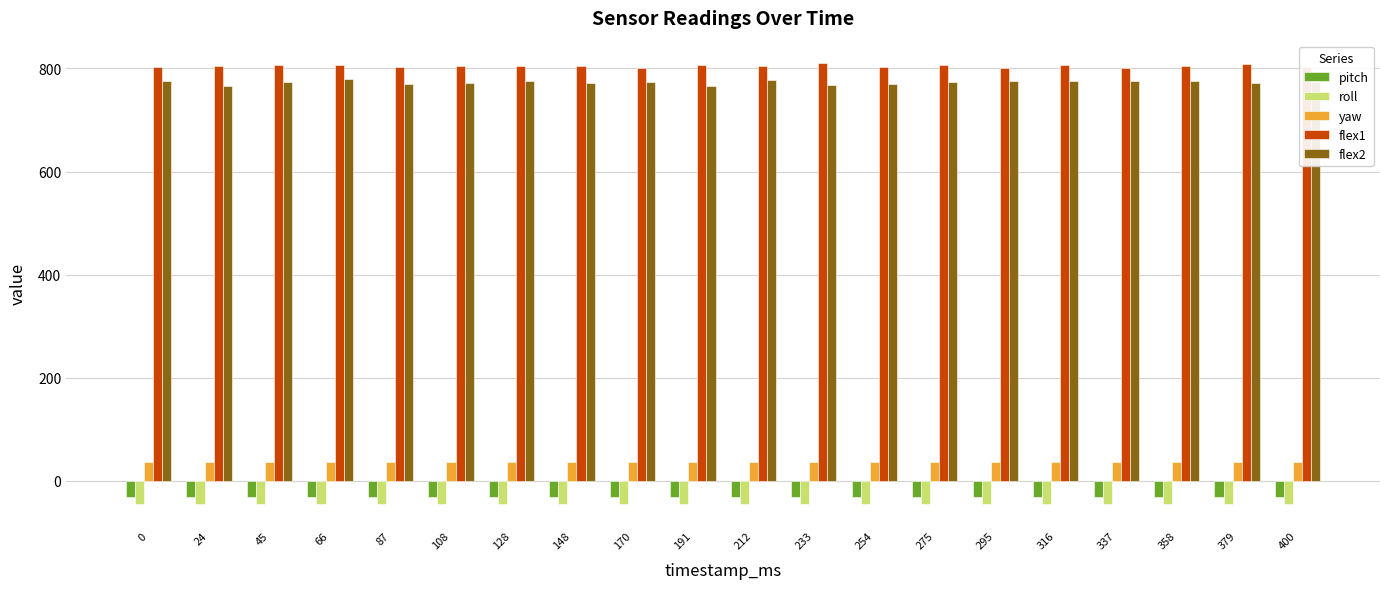

What is the sum of all flex2 values?

15459.0